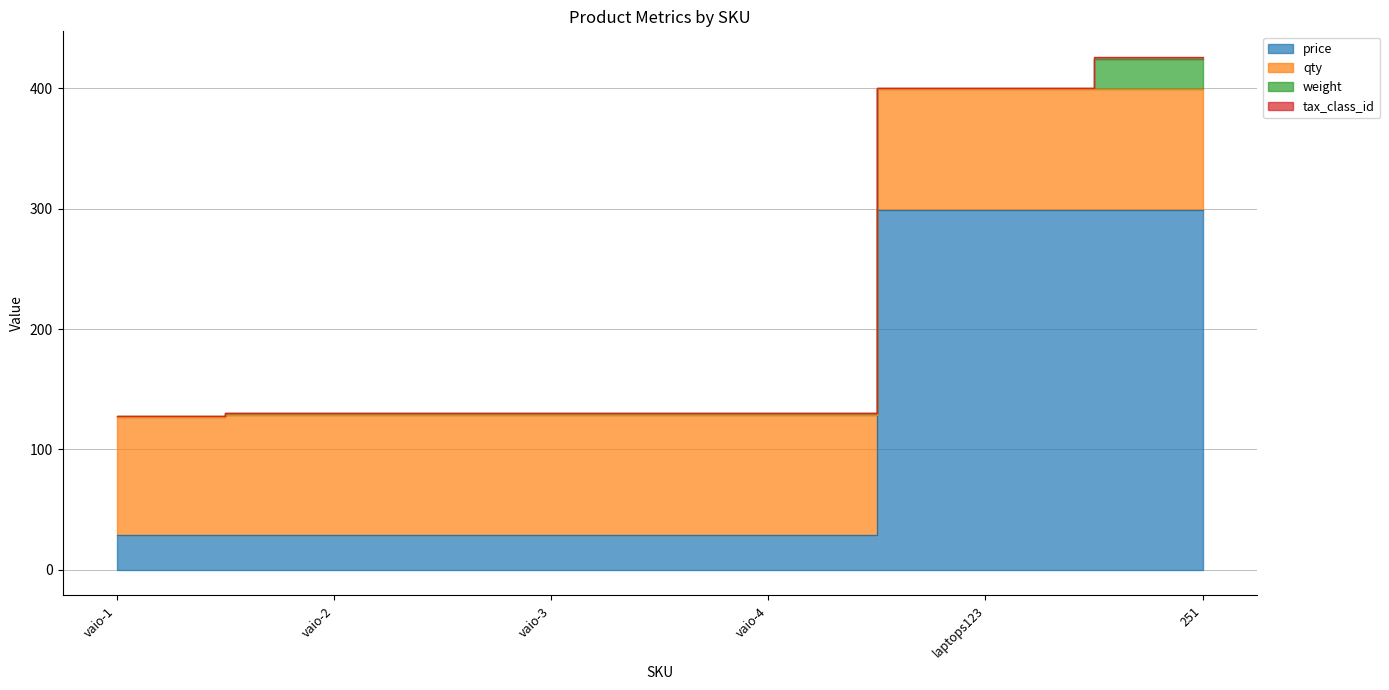

How many series are shown in this chart?

4